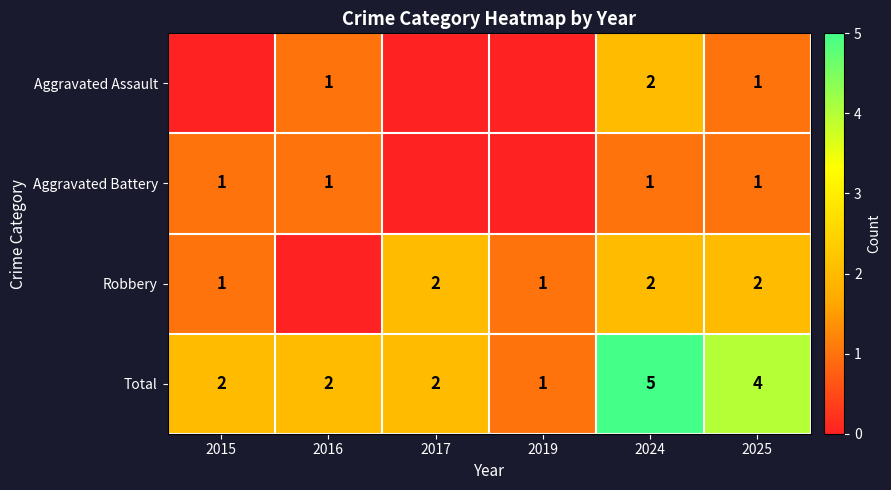

True or false: Aggravated Battery has a value of 2 at 2025.

False